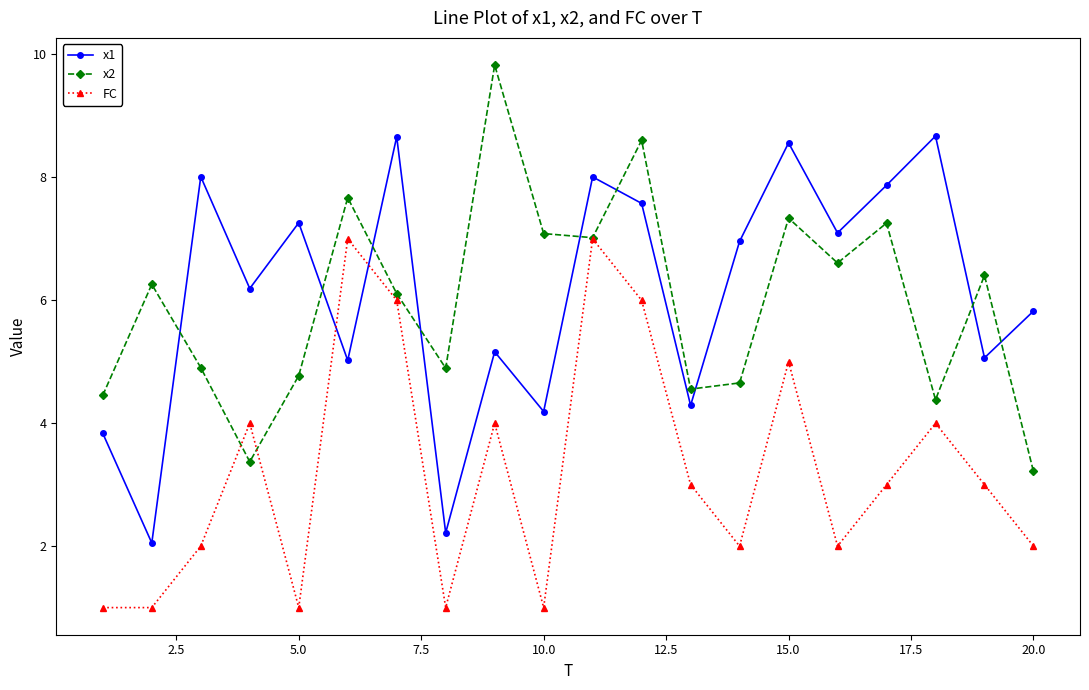

What is the value of the FC point at the 4th from the left?

4.0